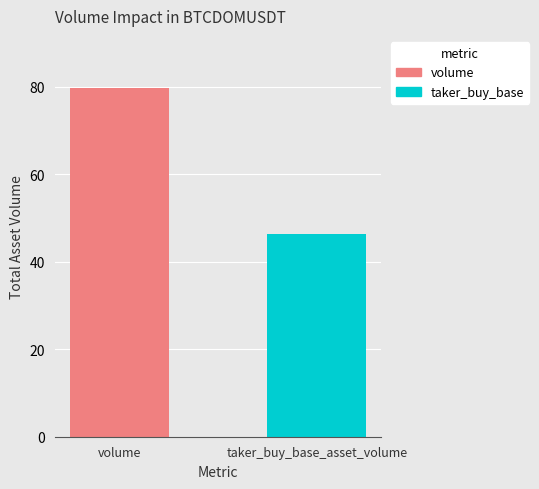

What is the minimum value shown in the chart?

46.3